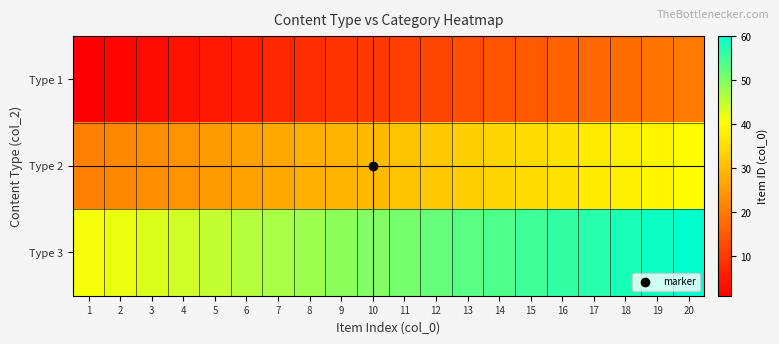

Rank the series by their average value, from highest to lowest.

Type 3, Type 2, Type 1